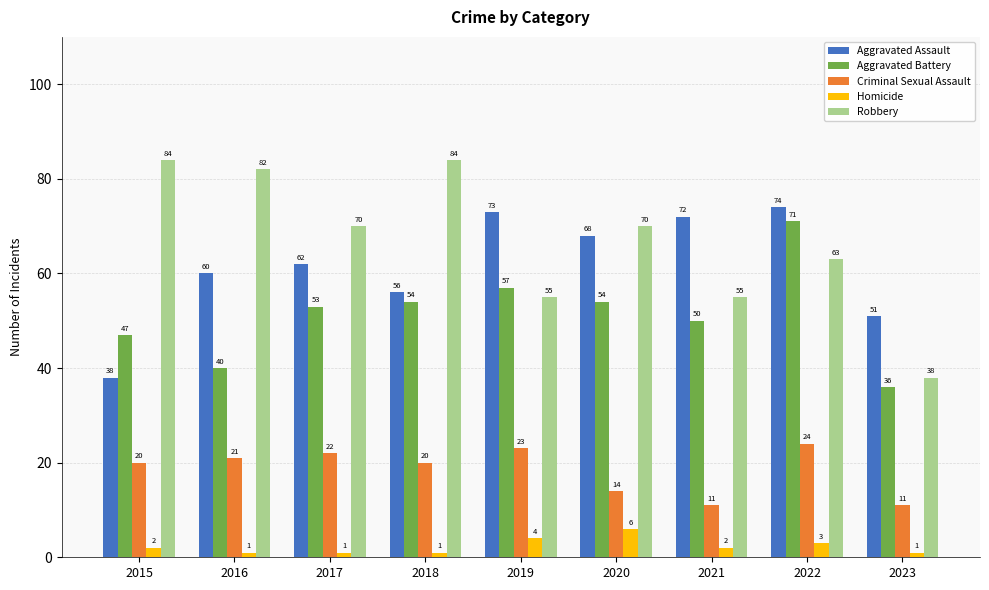

Which series has the widest spread of values?

Robbery